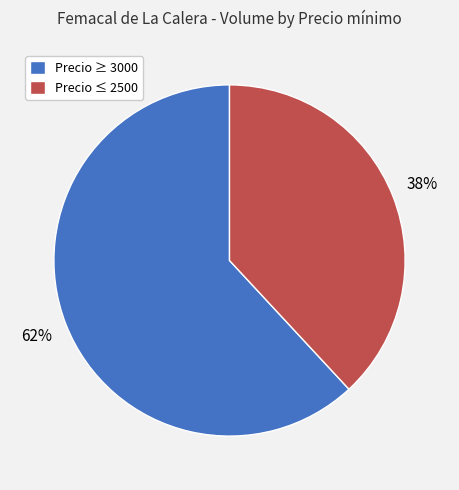

Does any single category account for the majority?

Yes